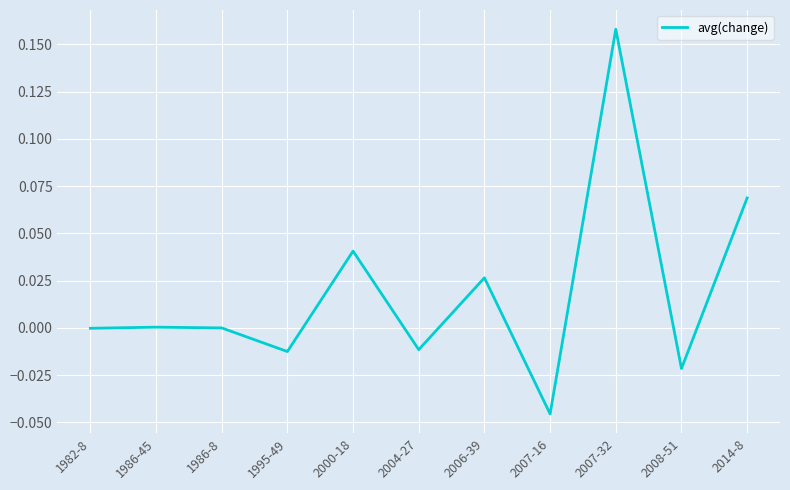

True or false: the data shows -0.0 at 1982-8.

True